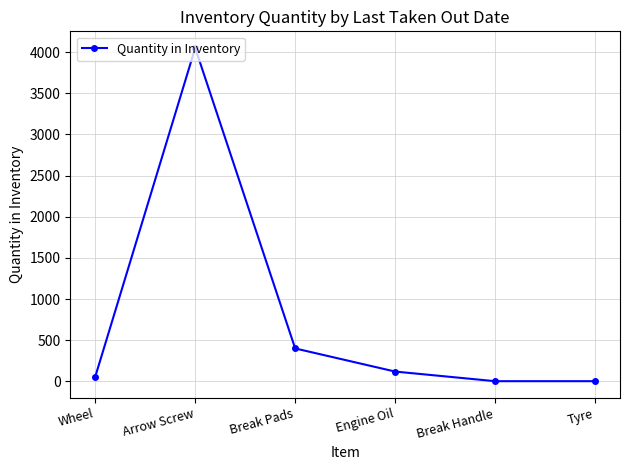

What is the difference between the maximum and minimum values?

4049